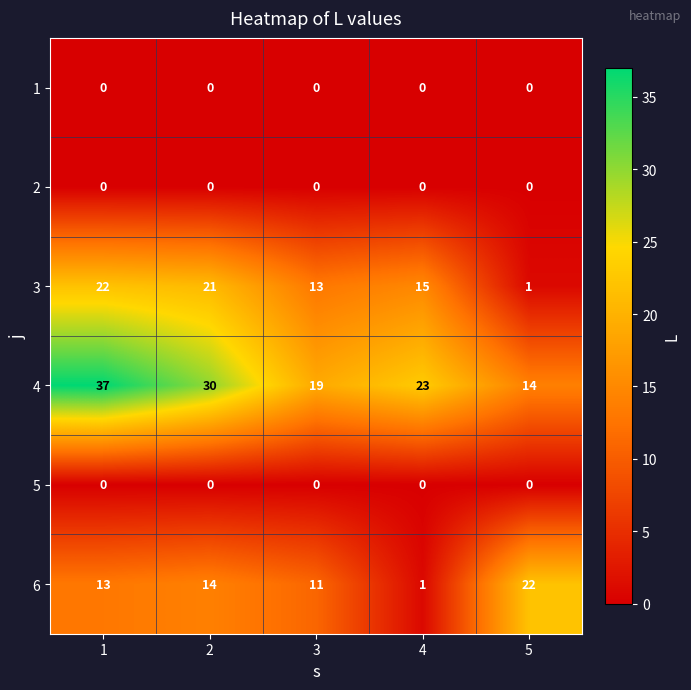

At which label is 3 closest to 11?

3